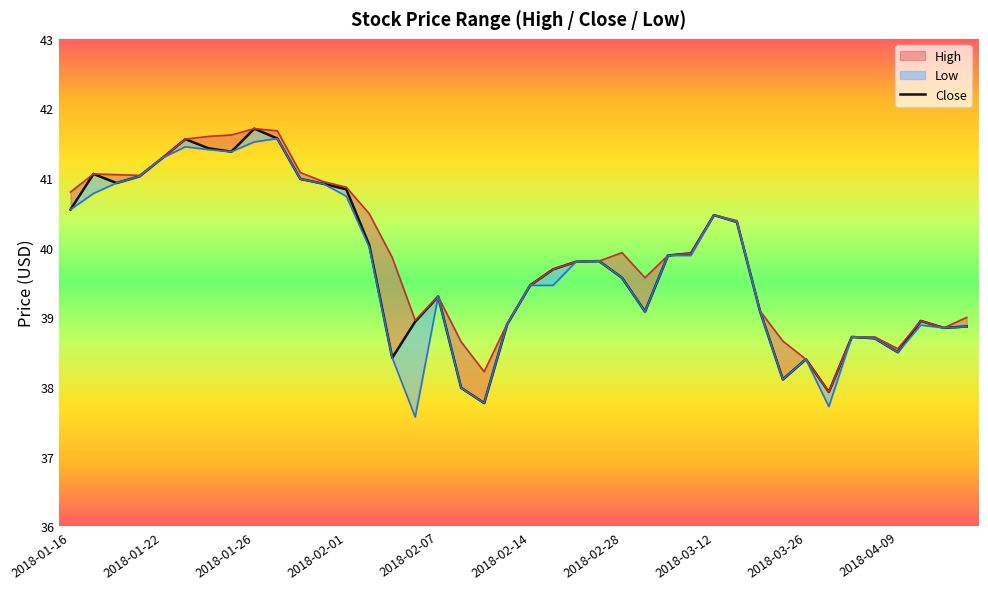

What is the difference between the High values at 2018-03-23 and 2018-03-22?

0.4